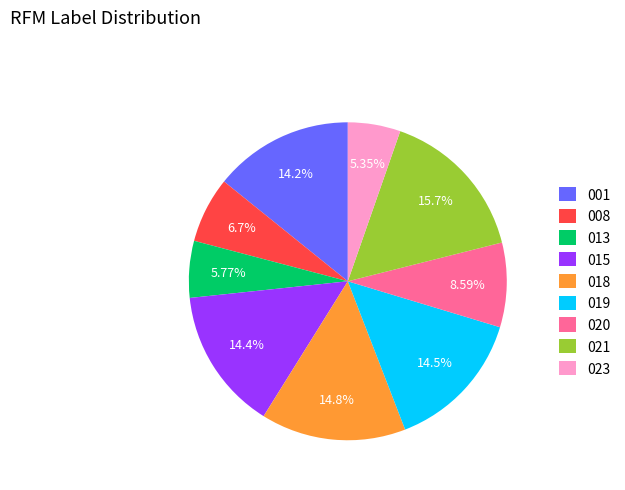

Is the sum of 013 and 015 greater than half?

No